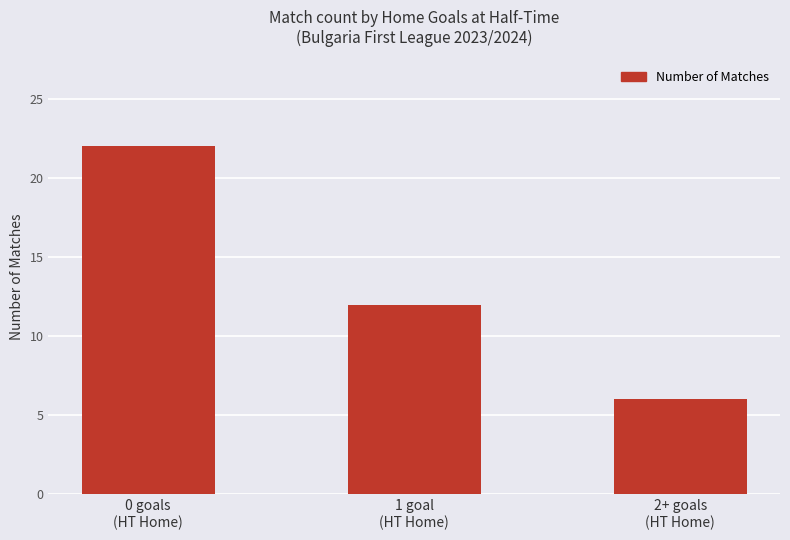

What is the change in value from 0 goals
(HT Home) to 1 goal
(HT Home)?

-10